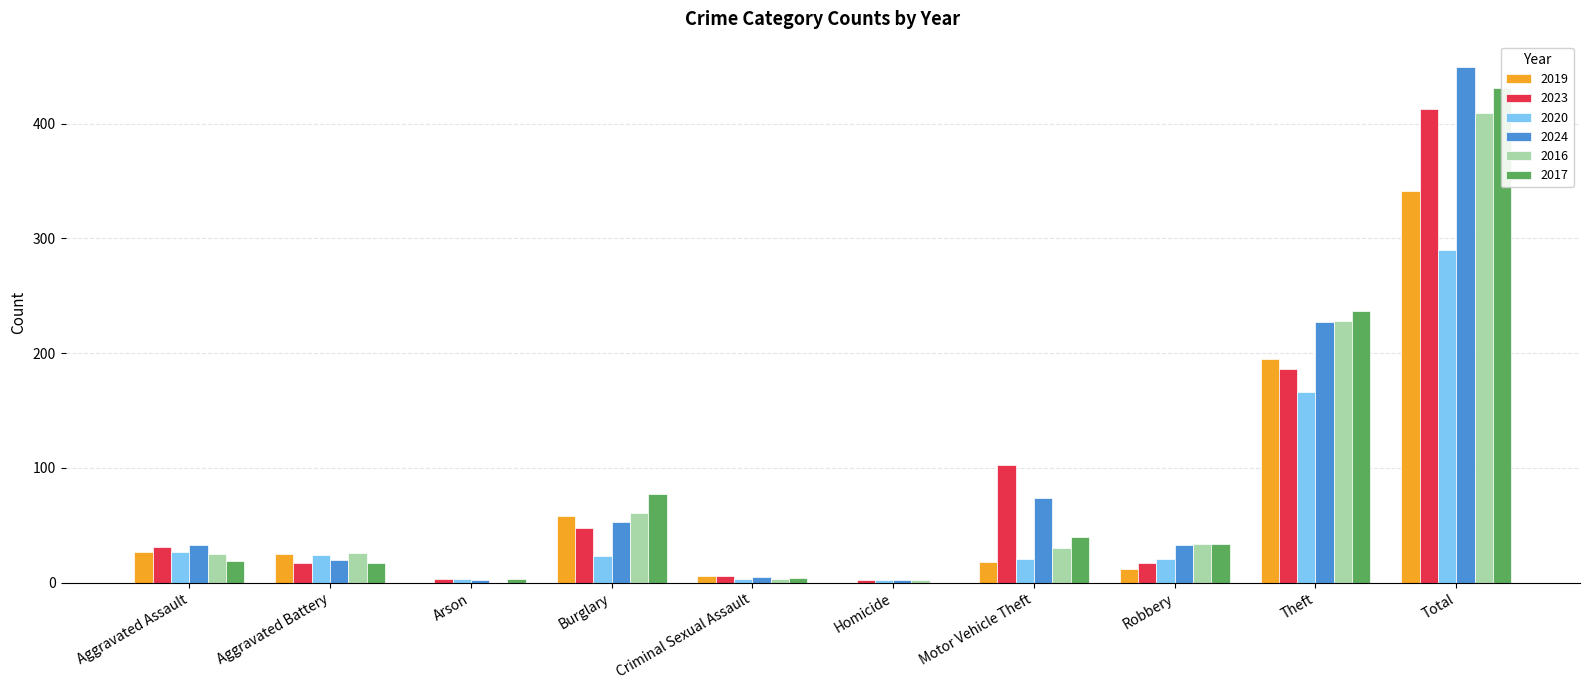

List the labels in order of 2016 value, smallest first.

Arson, Homicide, Criminal Sexual Assault, Aggravated Assault, Aggravated Battery, Motor Vehicle Theft, Robbery, Burglary, Theft, Total